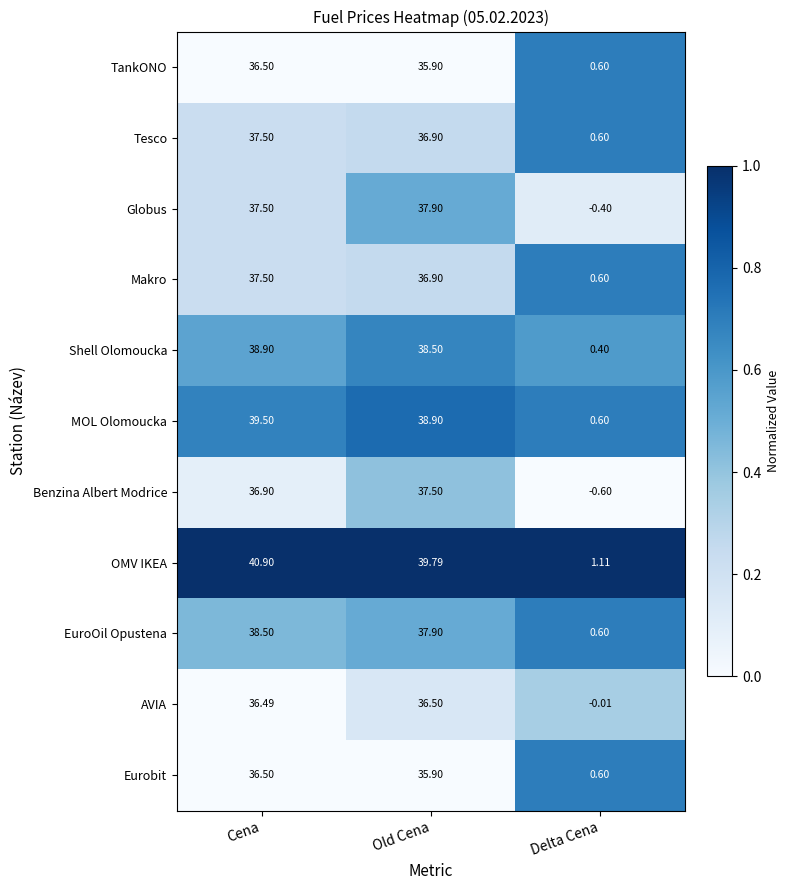

How many data points does each series have?

3